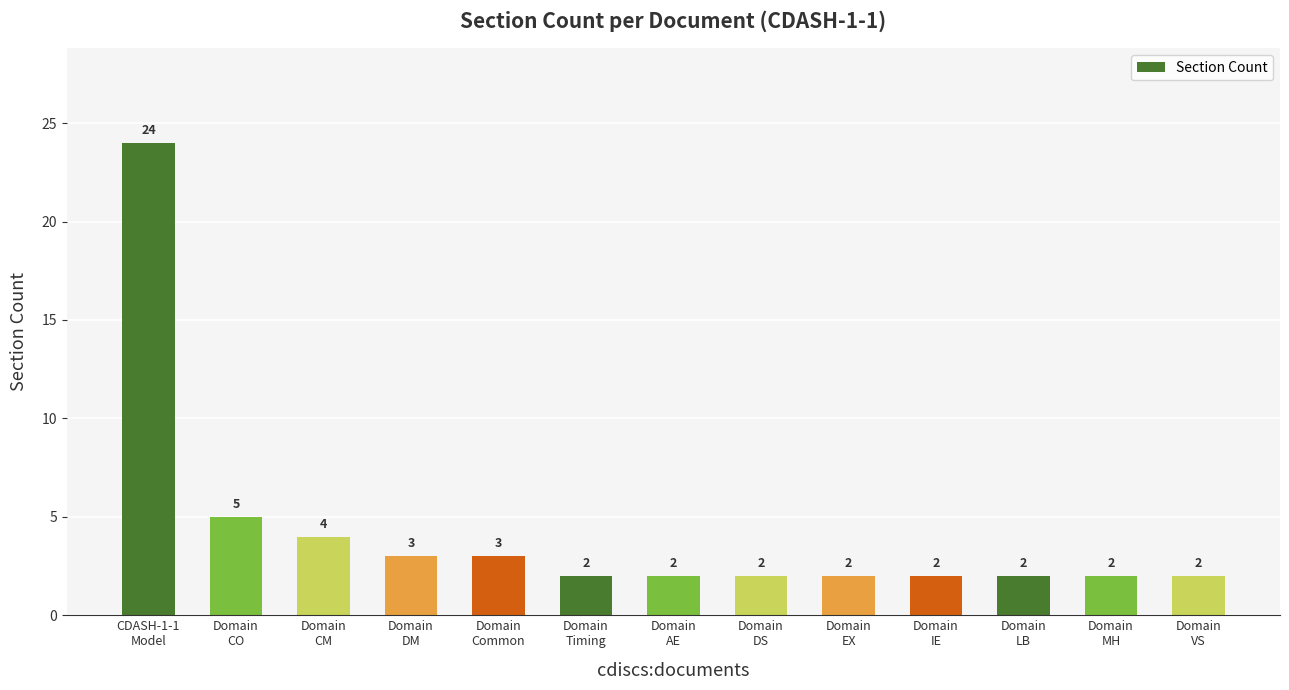

The chart shows a value of 2 at Domain
IE. True or false?

True